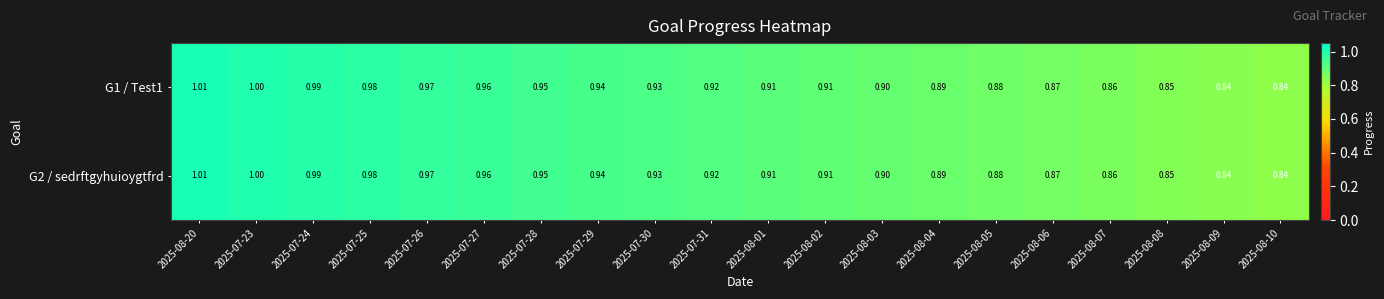

Is the value of G2 / sedrftgyhuioygtfrd at 2025-07-25 greater than the value of G1 / Test1 at 2025-07-27?

Yes